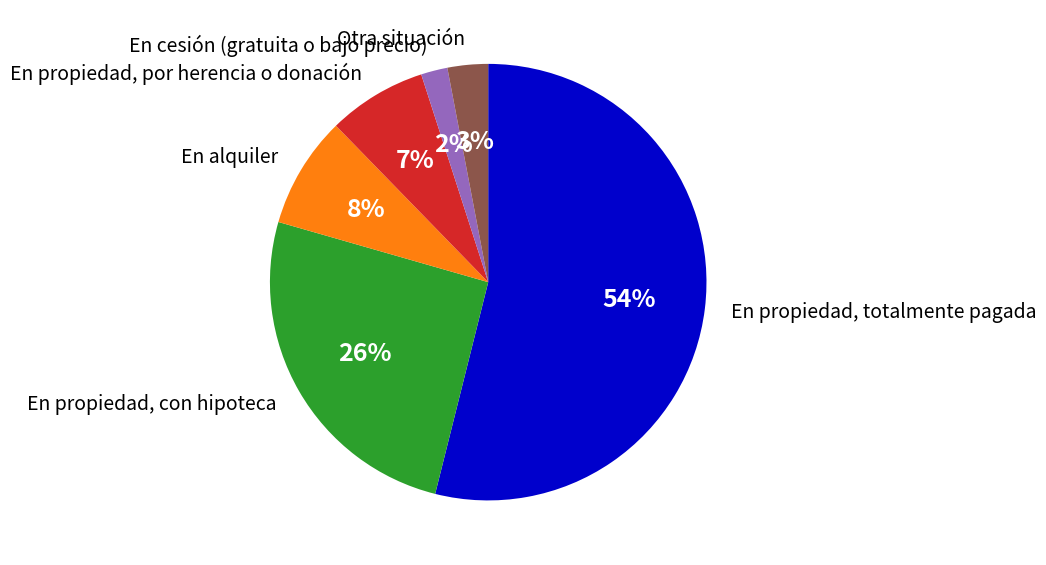

Is it true that En propiedad, por herencia o donación is 15% of the pie?

False